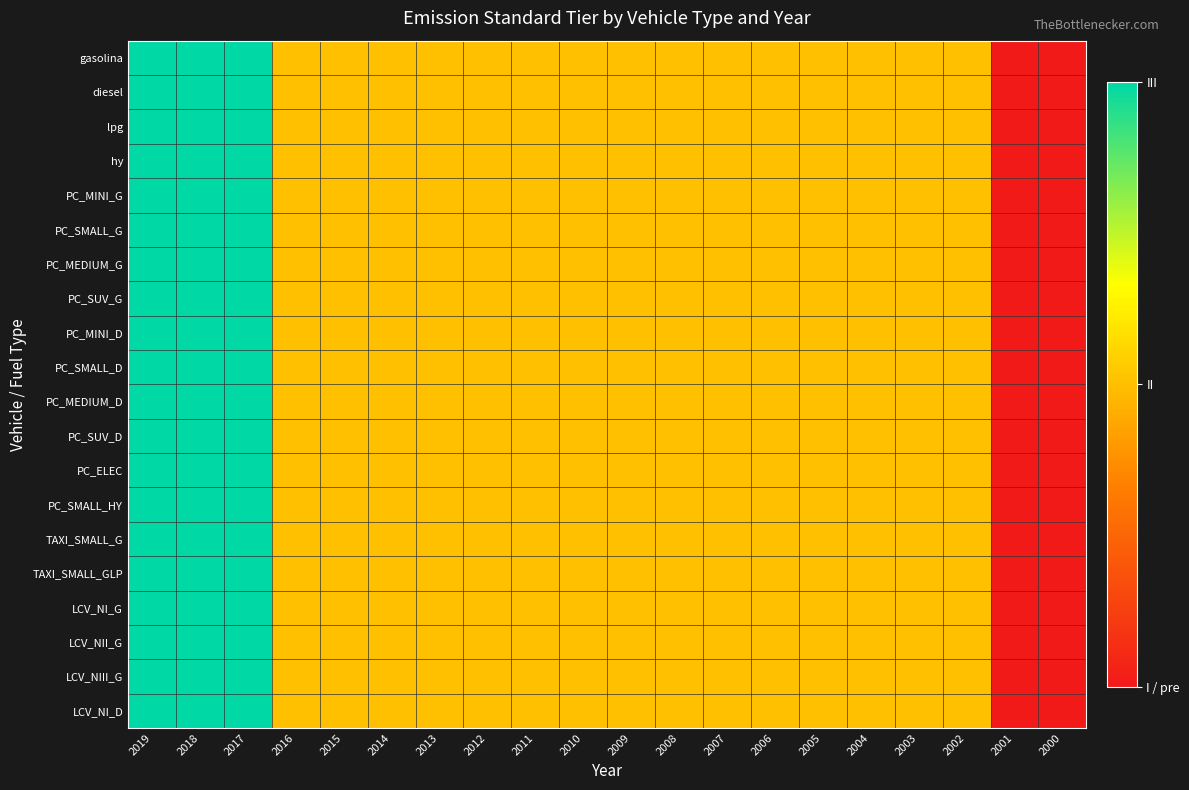

What is the total value across all series at 2009?

40